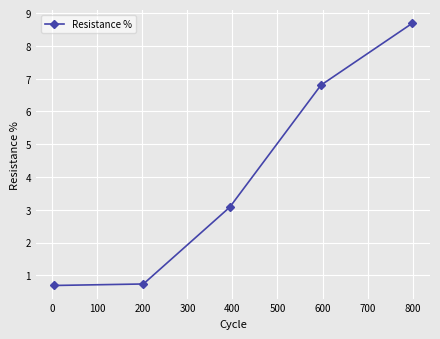

What is the value of the 5th point from the left?

8.7